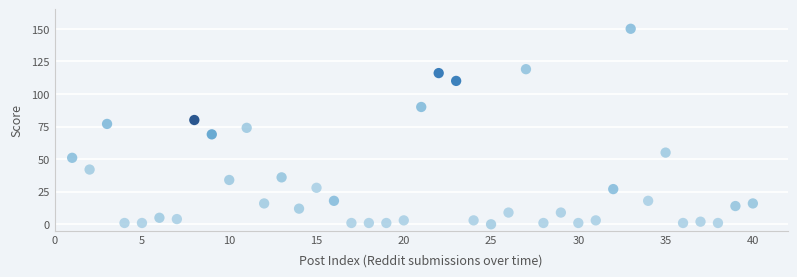

What is the range of X values (max minus min)?

39